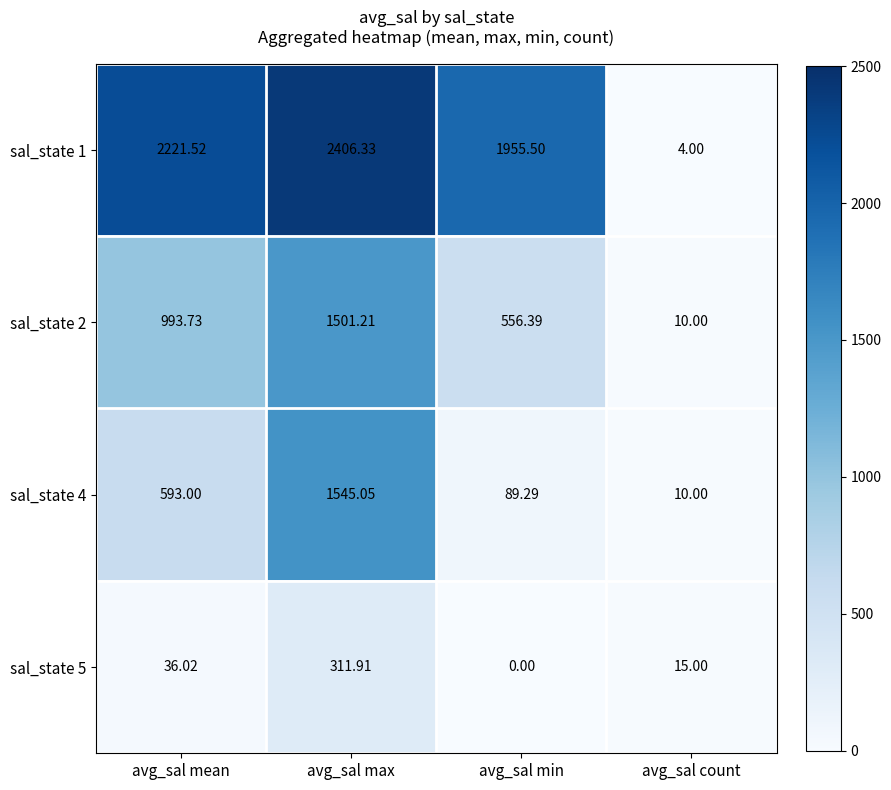

At which label does sal_state 5 reach its peak?

avg_sal max